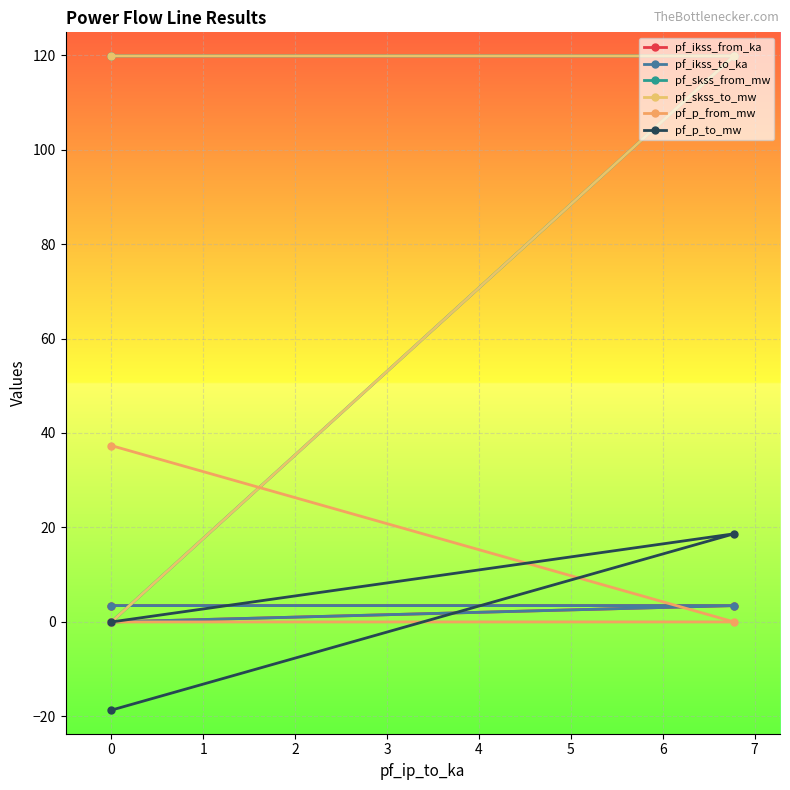

What is the sum of all pf_ikss_from_ka values?

6.9